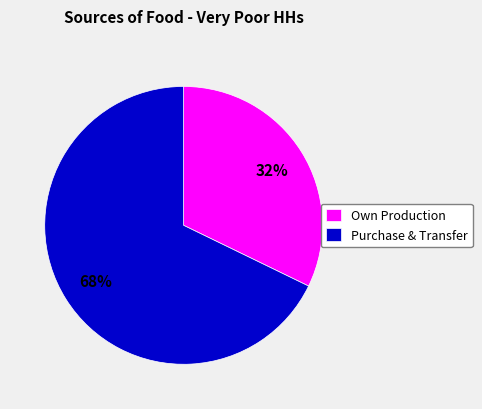

Is there any slice that represents more than half of the pie?

Yes